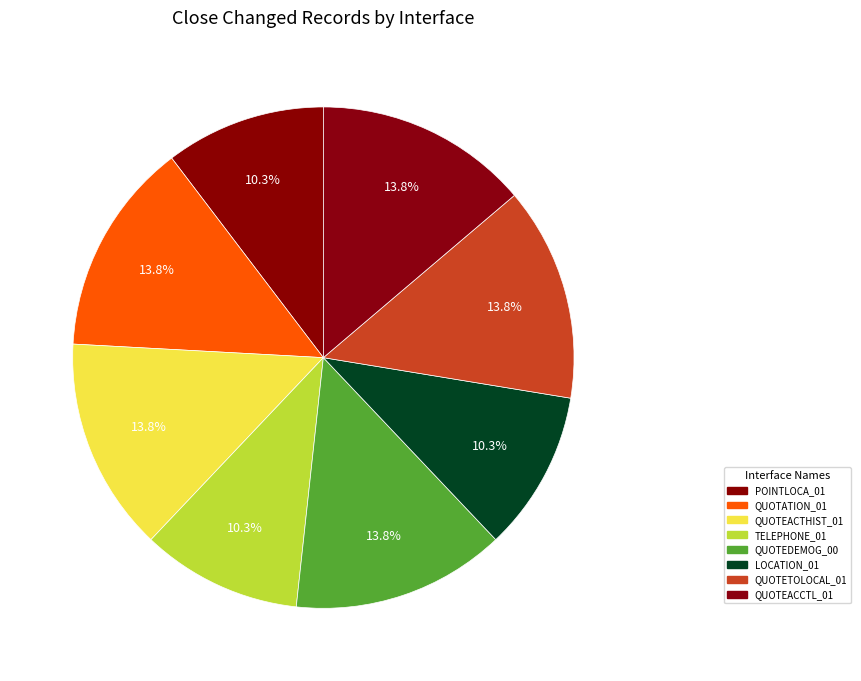

How many segments does this pie chart have?

8